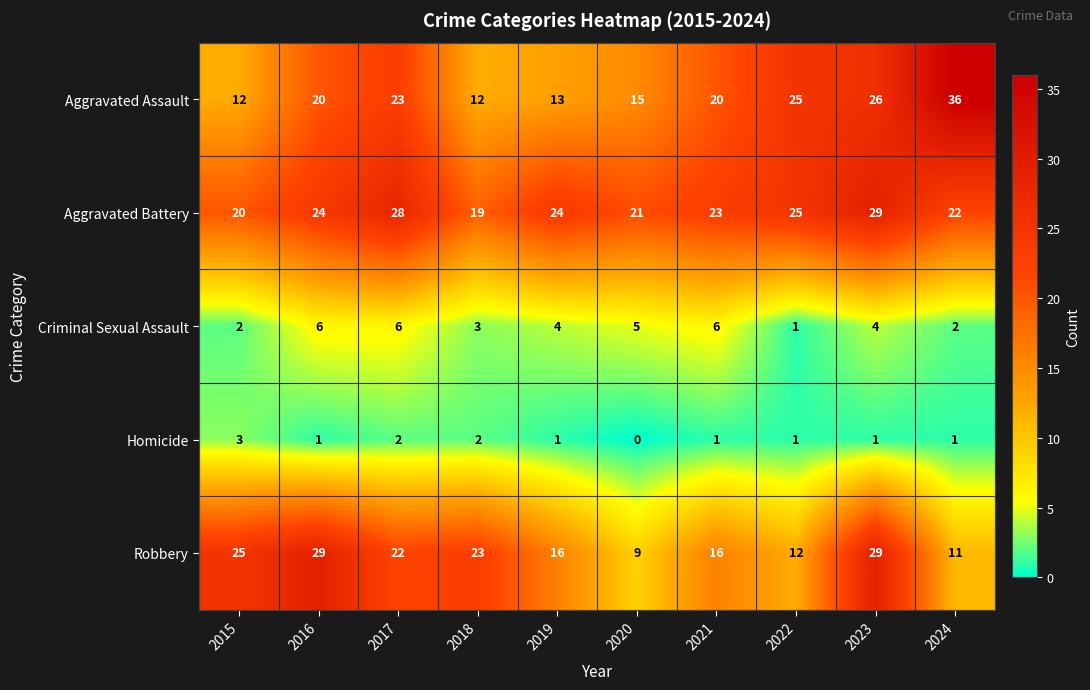

What is the difference between the Robbery values at 2021 and 2017?

6